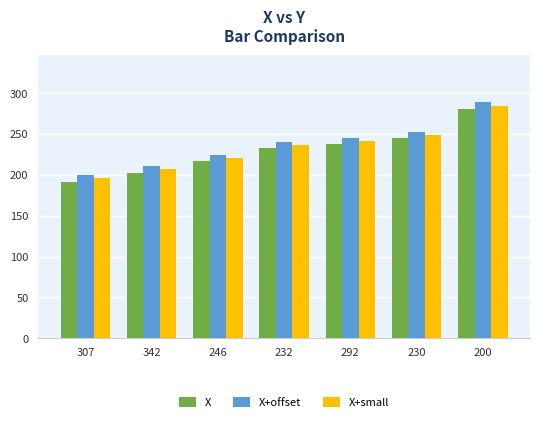

Does the chart contain any negative values?

No